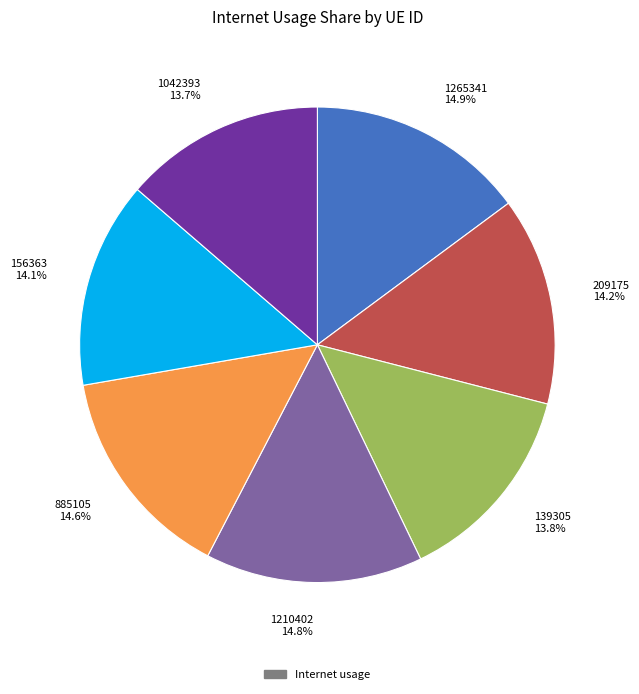

Is there any slice that represents more than half of the pie?

No